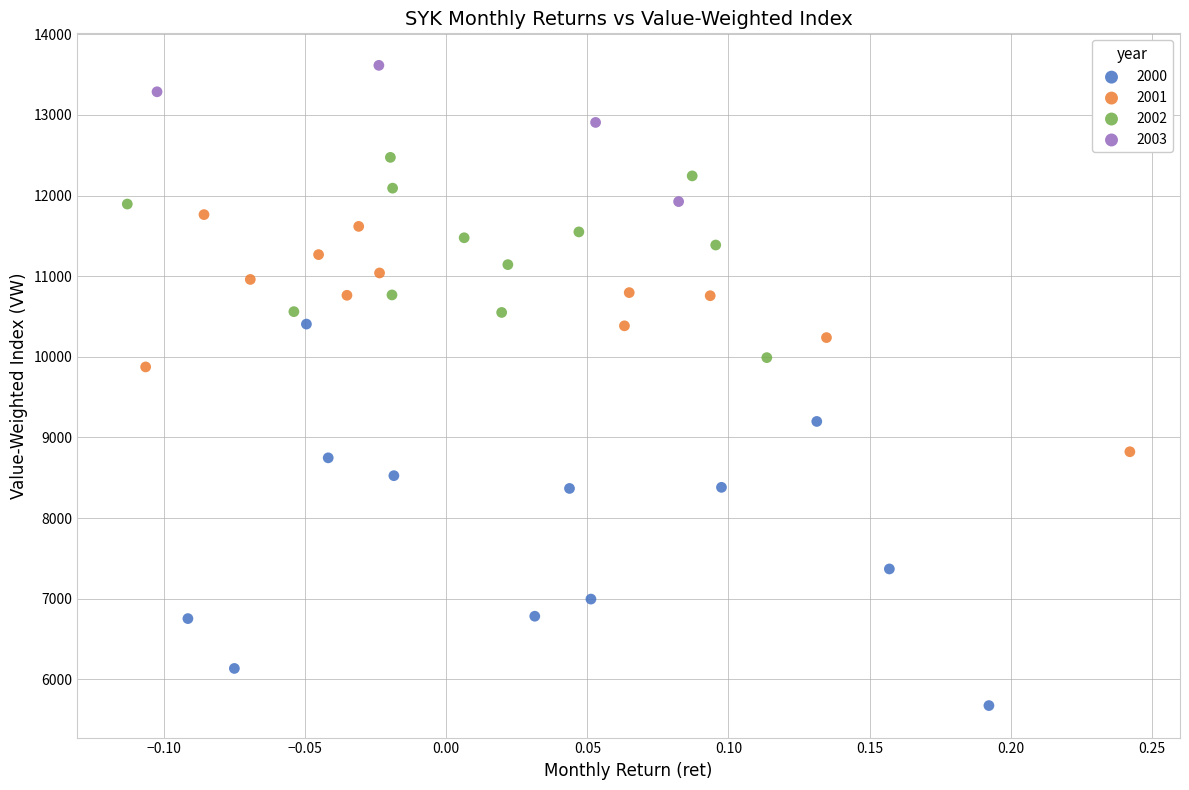

Which series has the widest spread of Y values?

2000